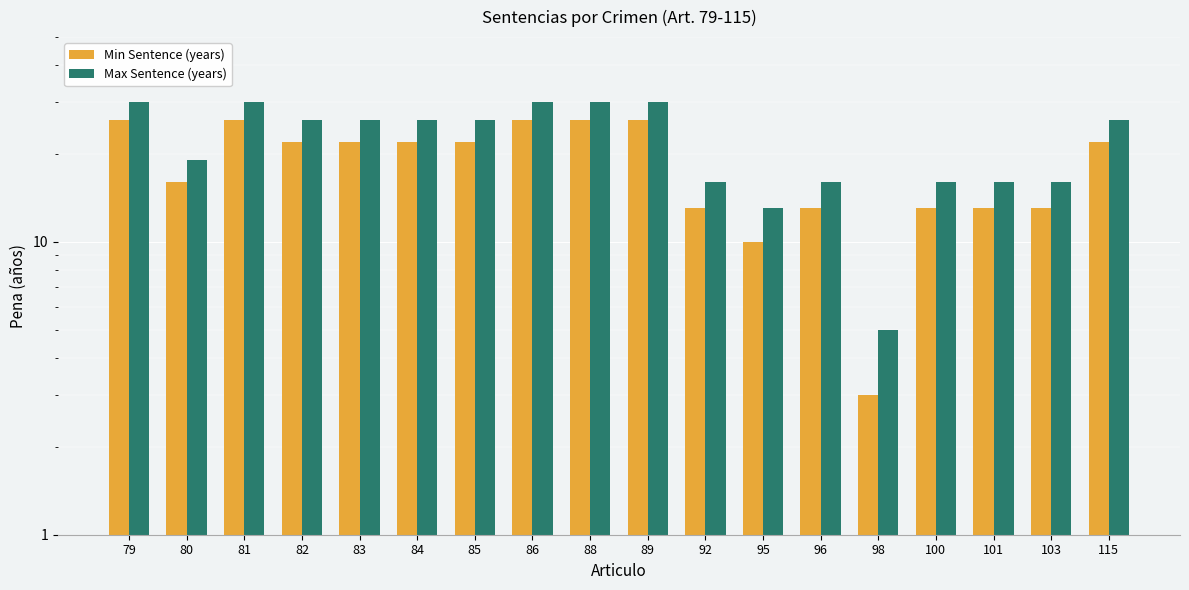

Between 85 and 115, which series saw the biggest shift?

Min Sentence (years)